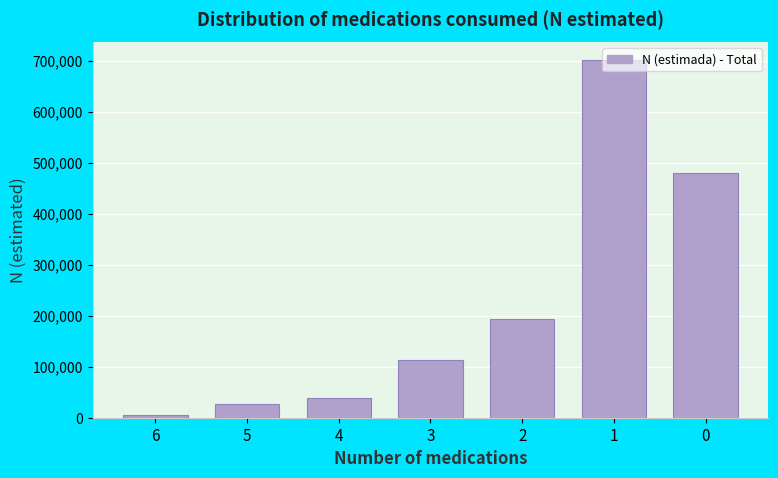

The value at 2 is 194037. True or false?

True